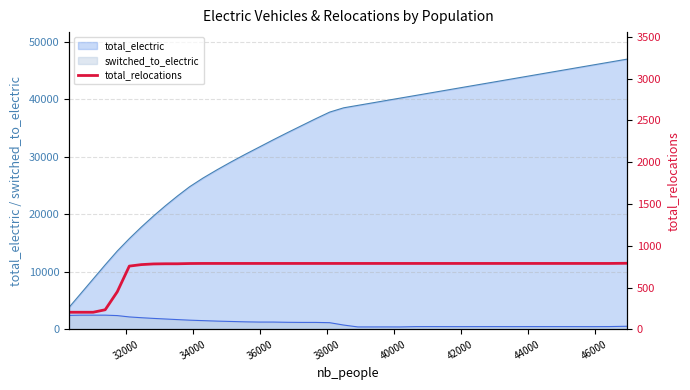

True or false: there are more than 2 points higher than both neighbors.

False